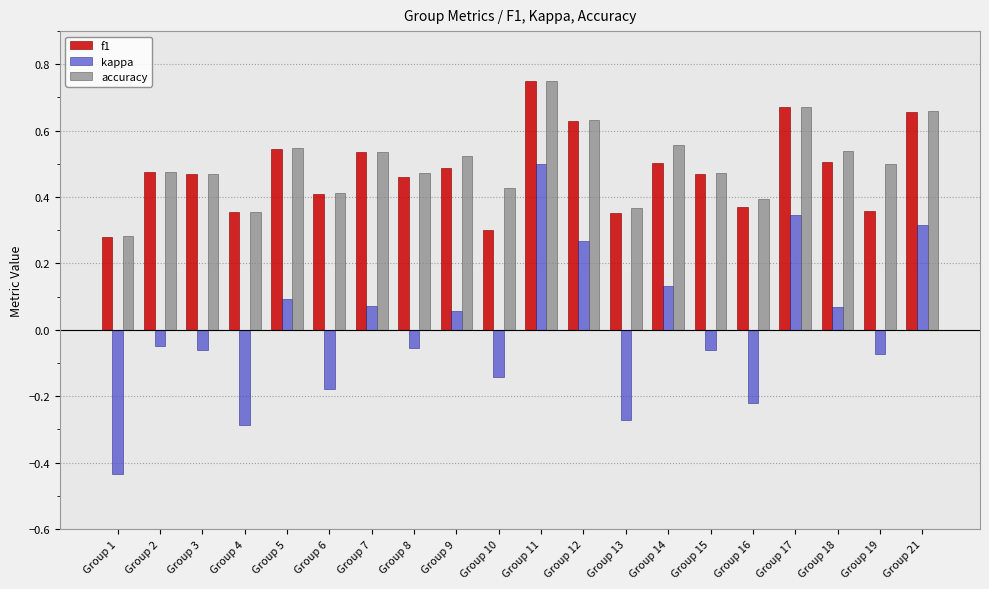

Which label corresponds to the largest value in the chart?

Group 11